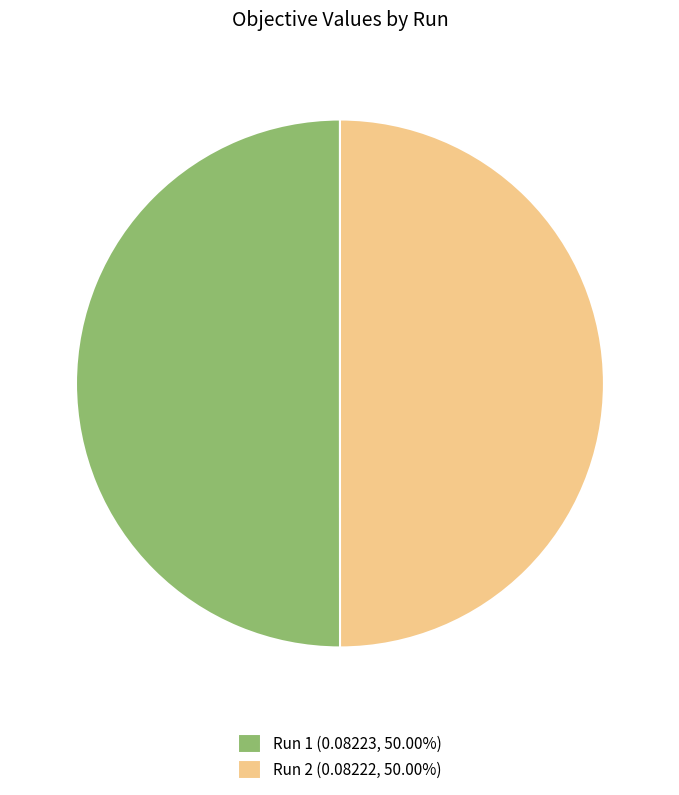

Combined, do Run 1 (0.08223, 50.00%) and Run 2 (0.08222, 50.00%) account for over 50%?

Yes